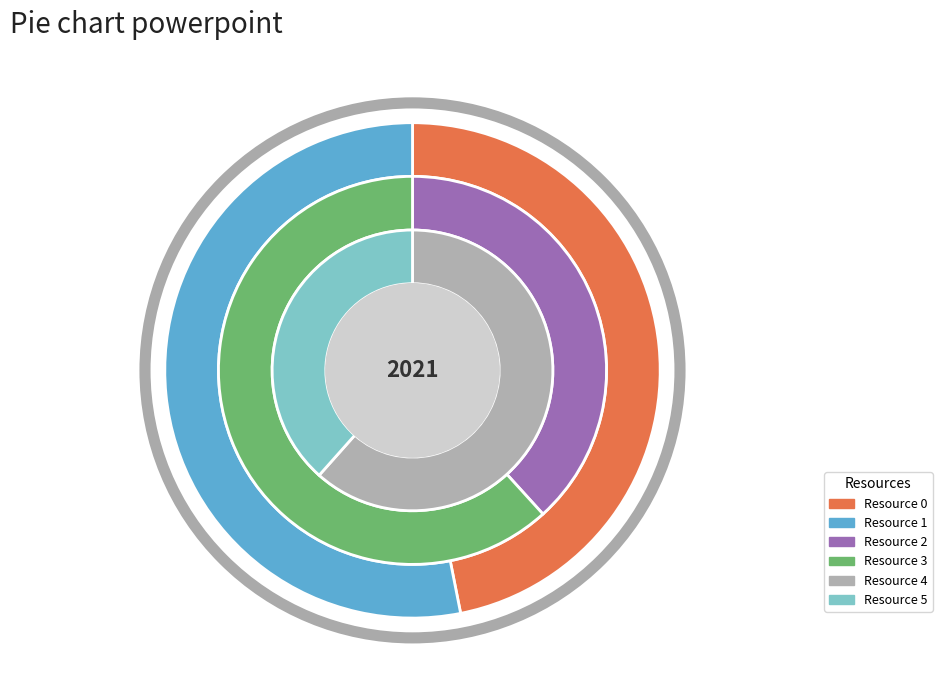

Which slice is the smallest?

Resource 2